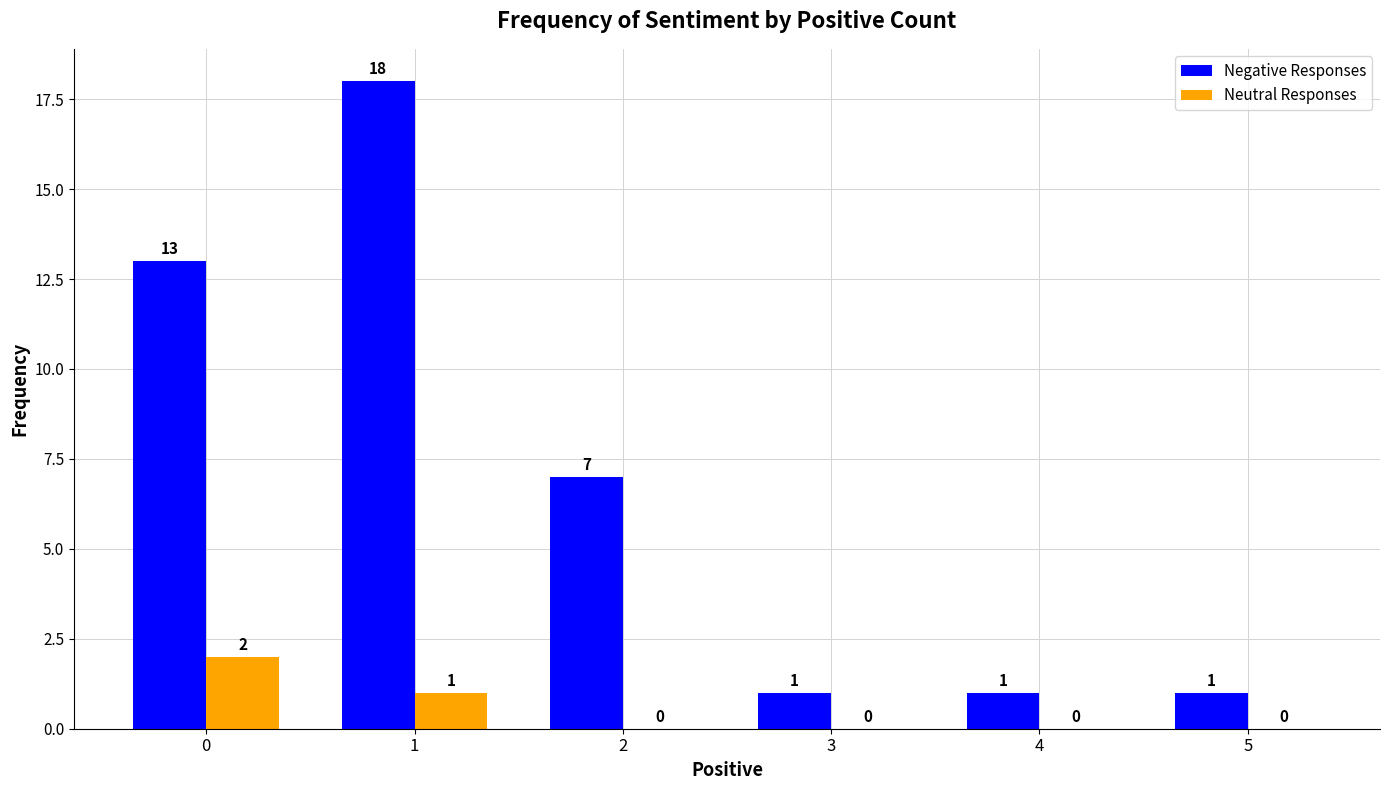

What is the total value across all series at 2?

7